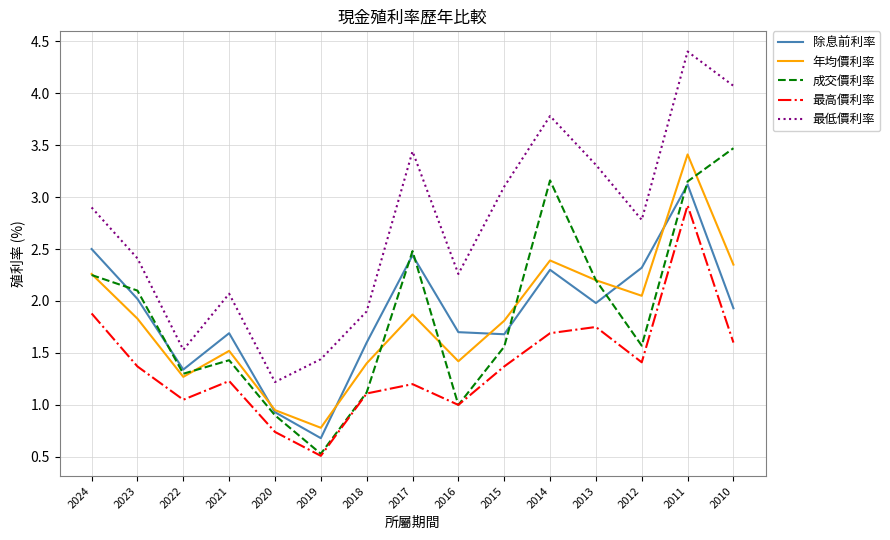

Which series has the largest total across all categories?

最低價利率